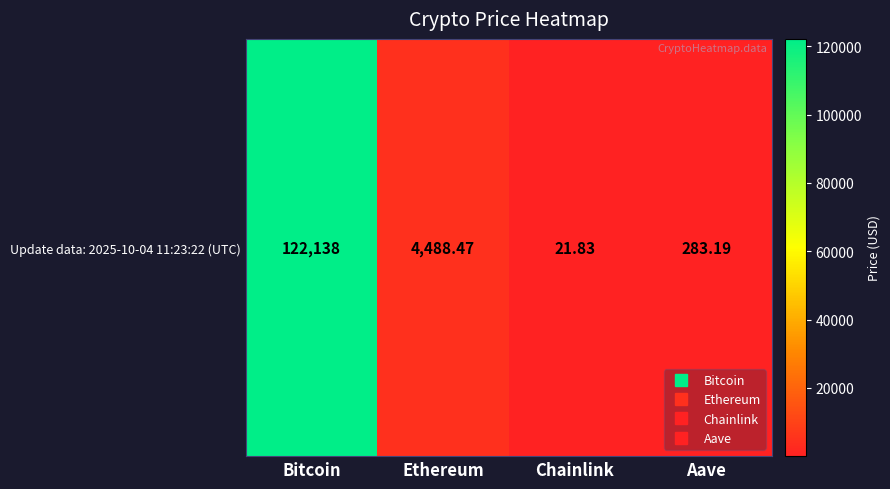

Reading left to right, transcribe all the data shown in this chart.

122138.0	4488.5	21.8	283.2